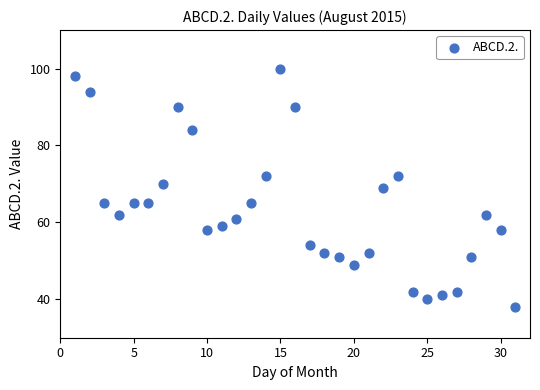

What is the range of Y values (max minus min)?

62